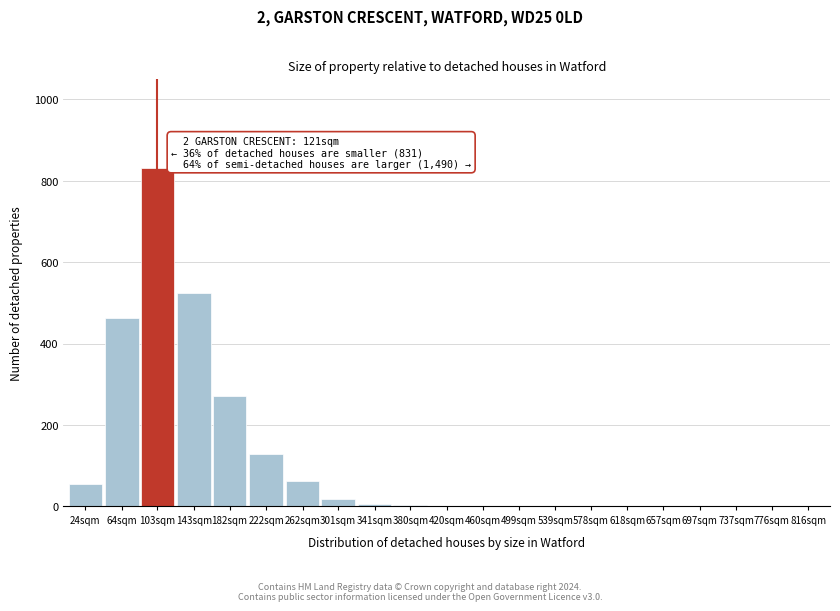

The chart shows a value of -329 at 776sqm. True or false?

False